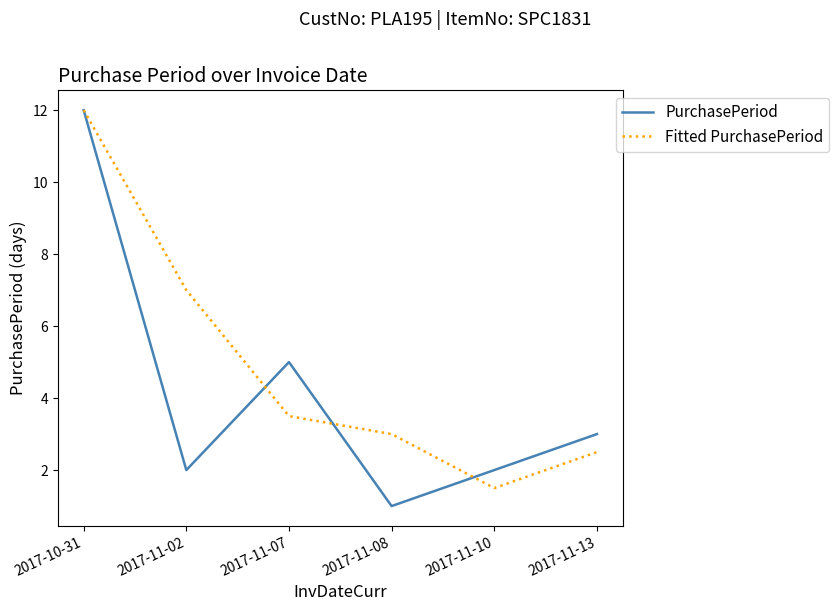

The value of Fitted PurchasePeriod at 2017-11-13 is 2.5. True or false?

True